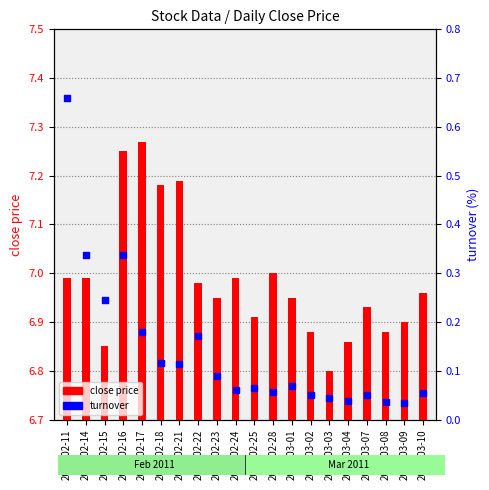

Which series has the largest total across all categories?

close price